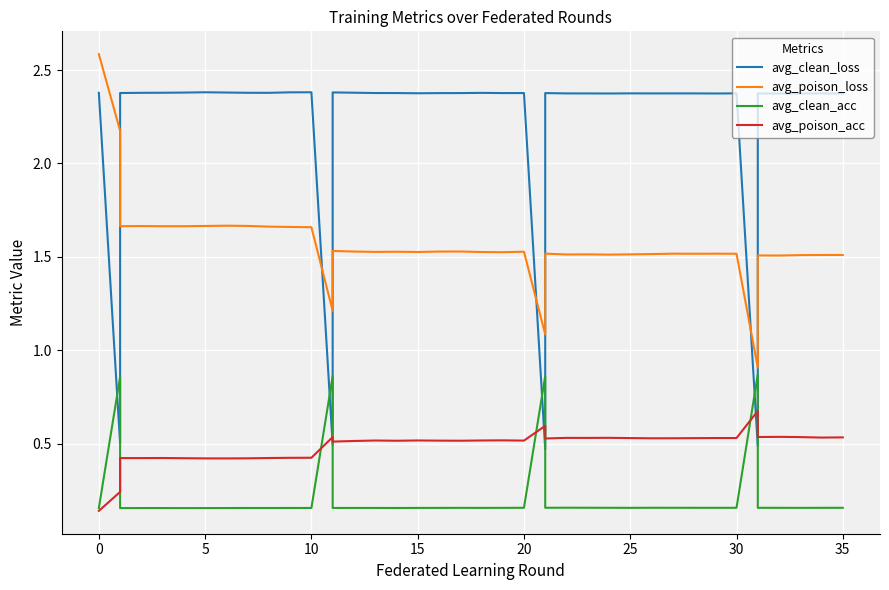

At how many categories does at least one series exceed 1?

39